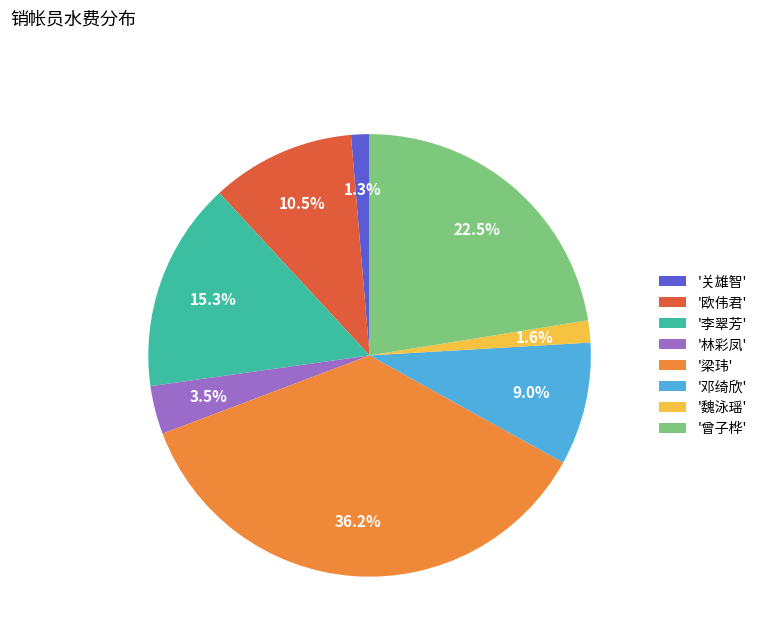

How many slices are in this pie chart?

8